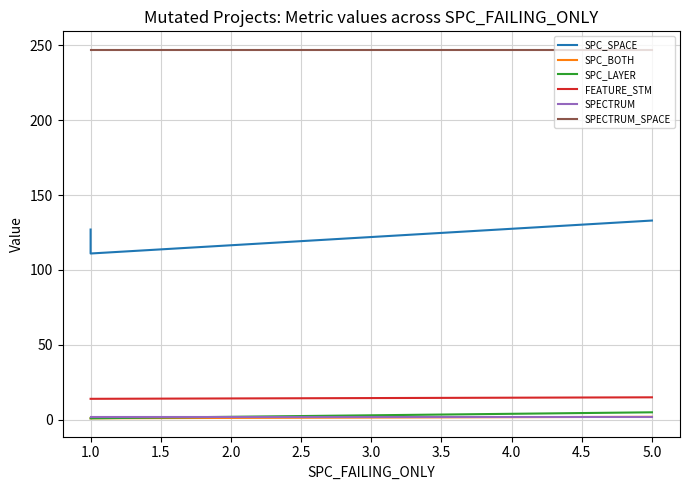

What is the label of the 3rd point from the left?

5.0